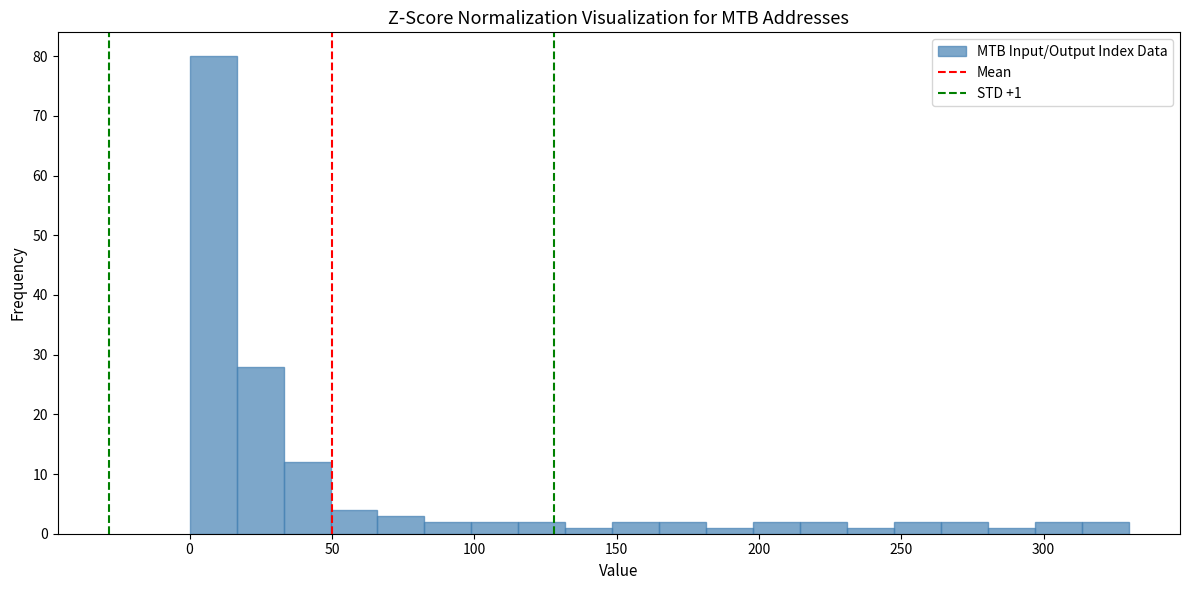

Around what value on the x-axis is the tallest bar? Give the approximate position of its centre, as read against the axis.

10